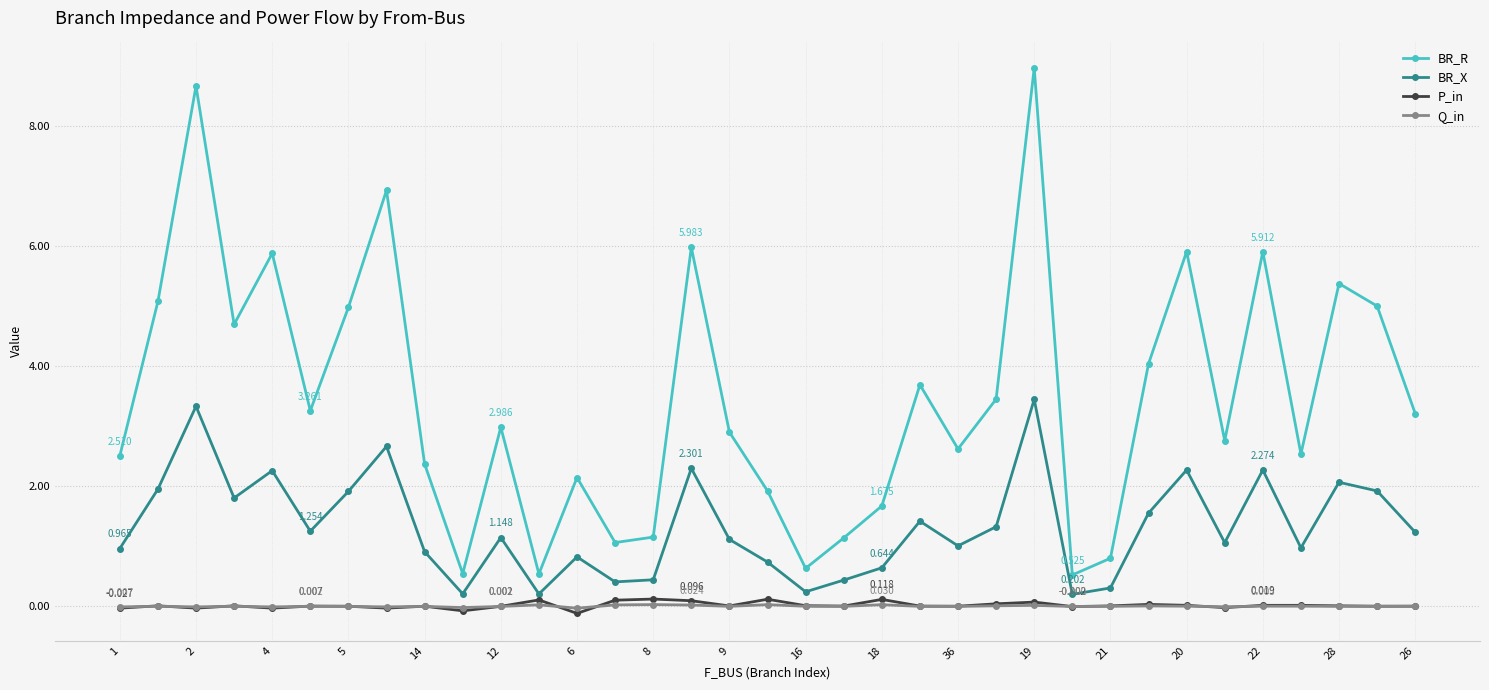

Which series has the widest spread of values?

BR_R